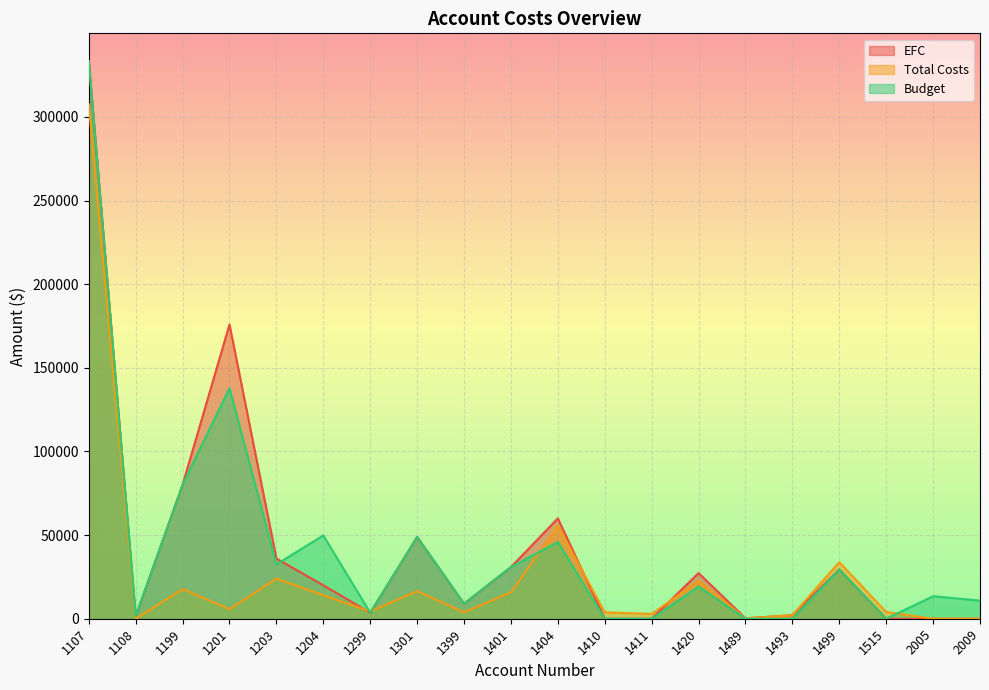

What are all the series names shown in the legend?

EFC, Total Costs, Budget